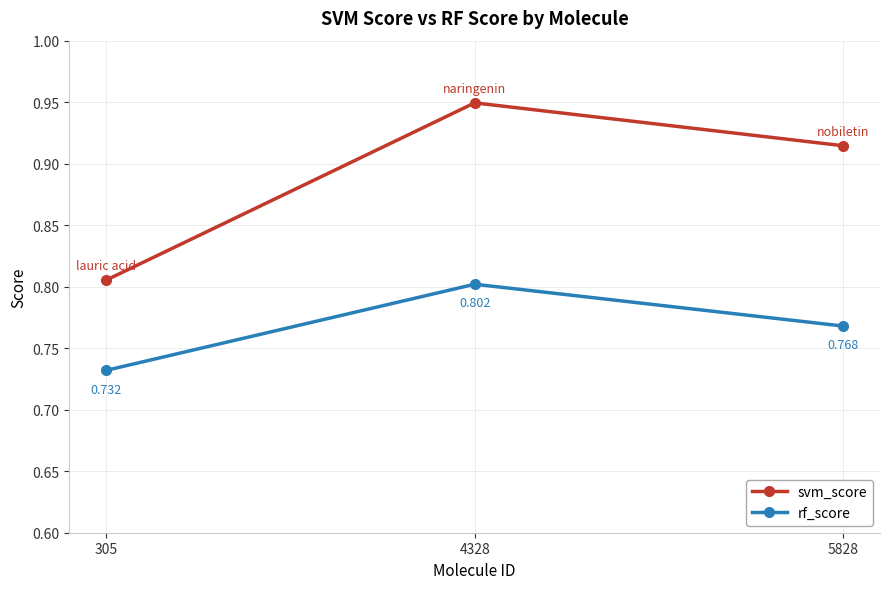

At 305, list the series in order from largest to smallest.

svm_score, rf_score